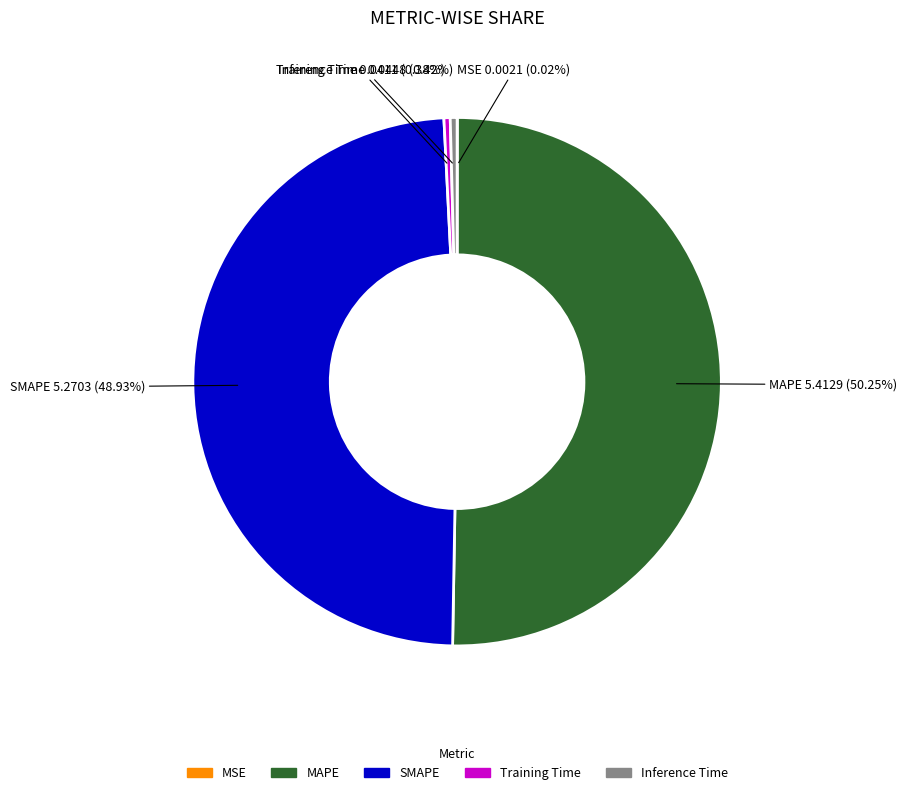

Combined, do Training Time and SMAPE account for over 50%?

No